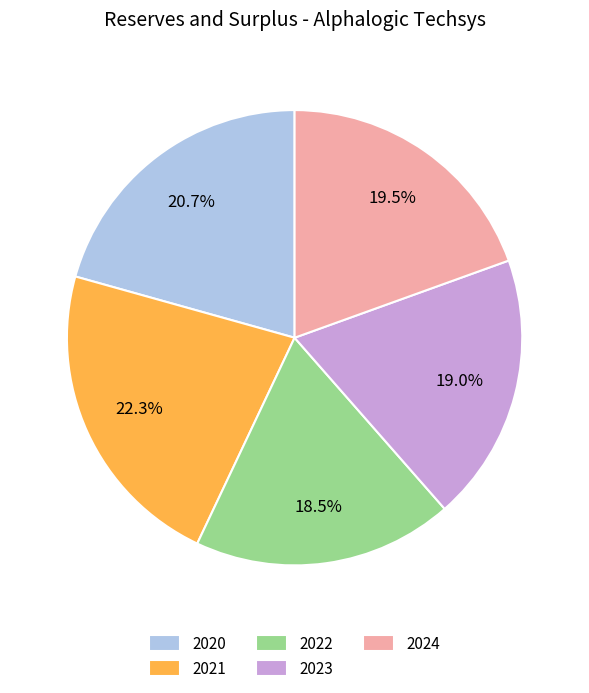

To the nearest percent, what portion does 2020 represent?

21%